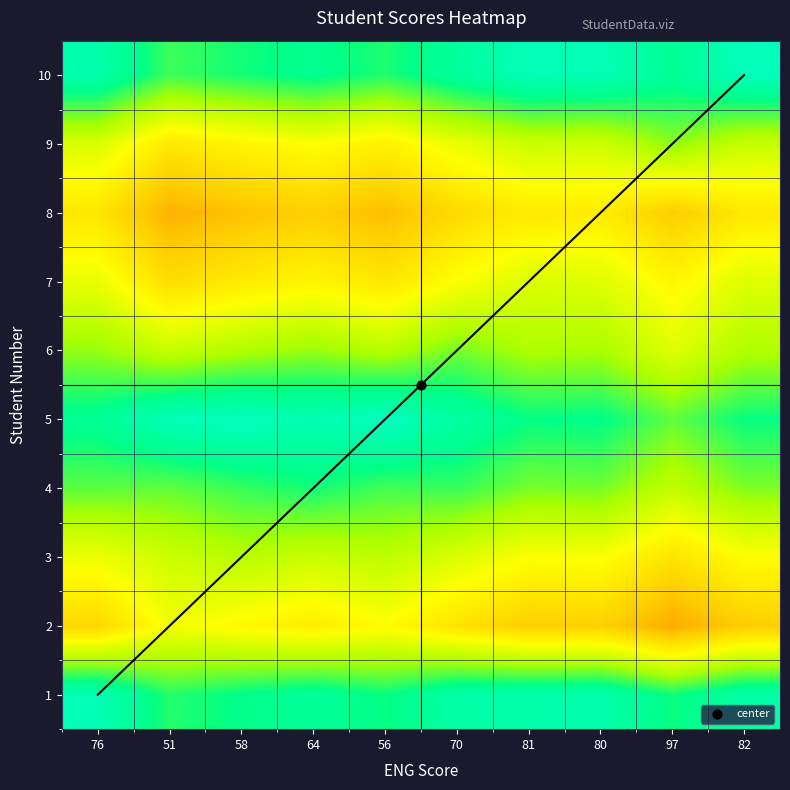

At which category does the chart reach its minimum across all series?

97